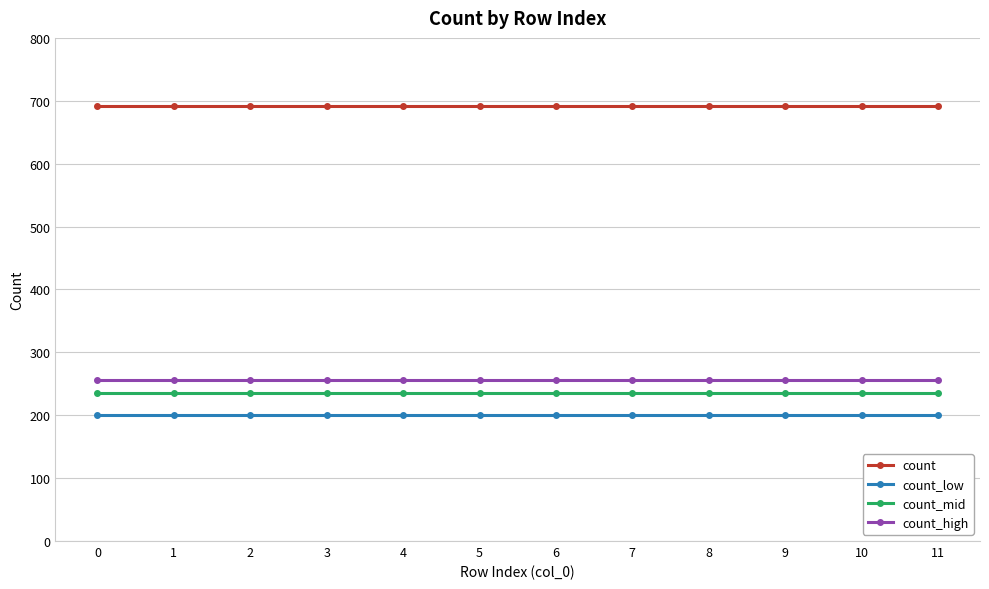

Rank the series by their maximum value, from highest to lowest.

count, count_high, count_mid, count_low